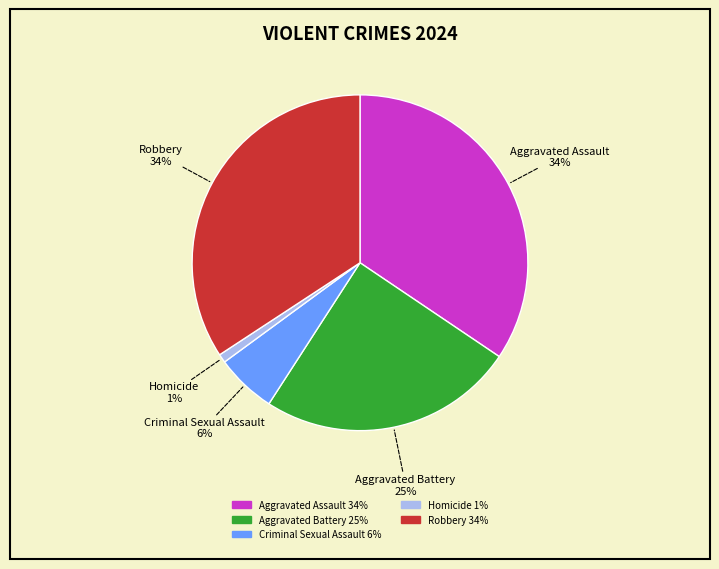

True or false: Robbery accounts for 34% of the total.

True